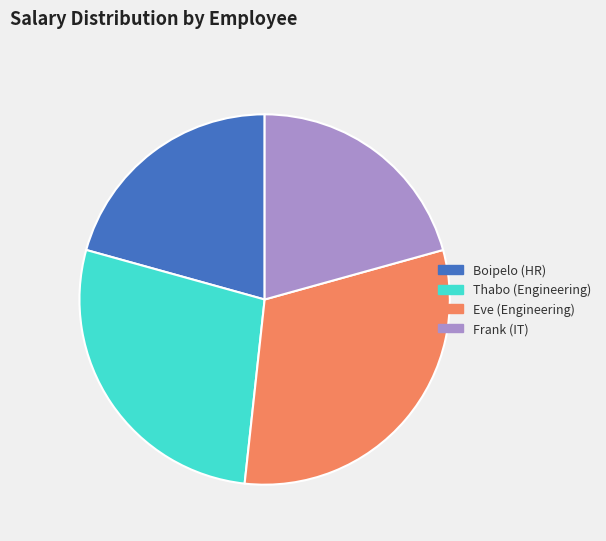

Approximately how many times larger is the value at Frank (IT) compared to Eve (Engineering)?

0.7